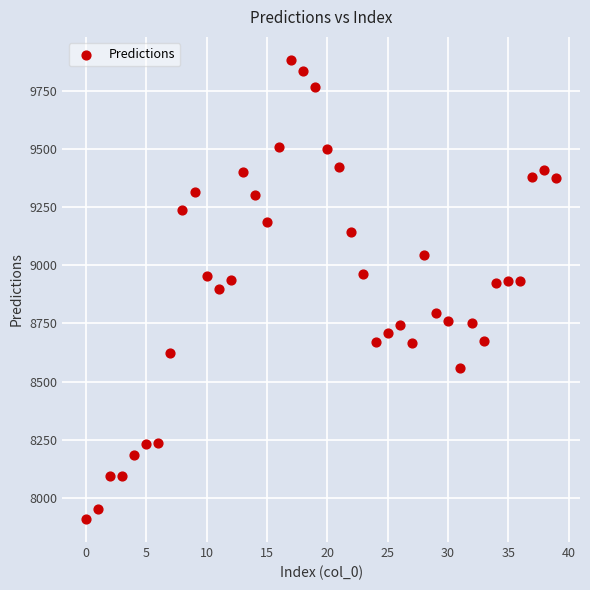

What is the range of Y values (max minus min)?

1972.9